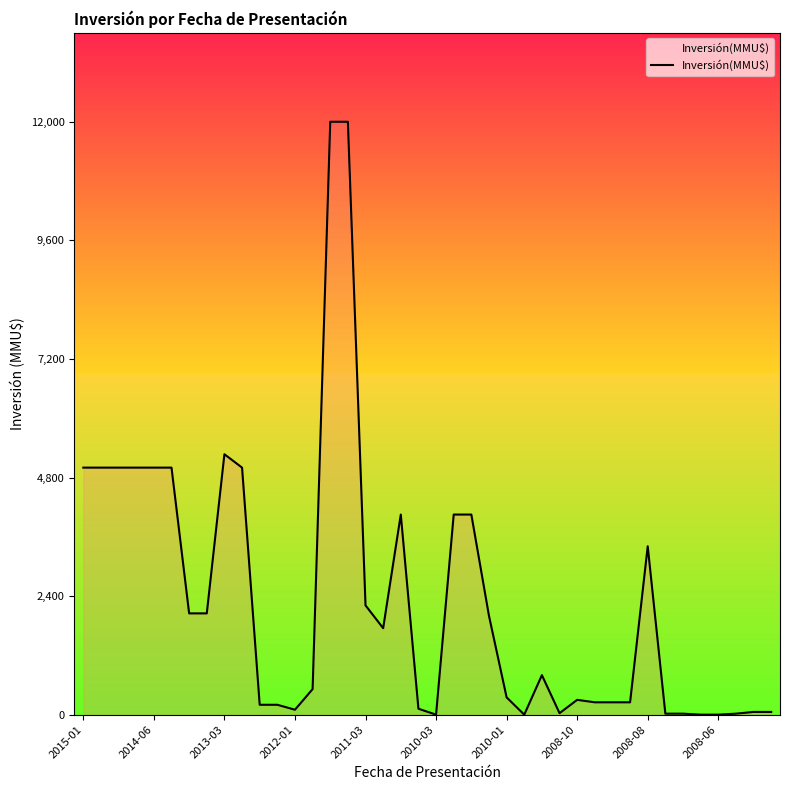

What is the difference between the maximum and minimum values?

12000